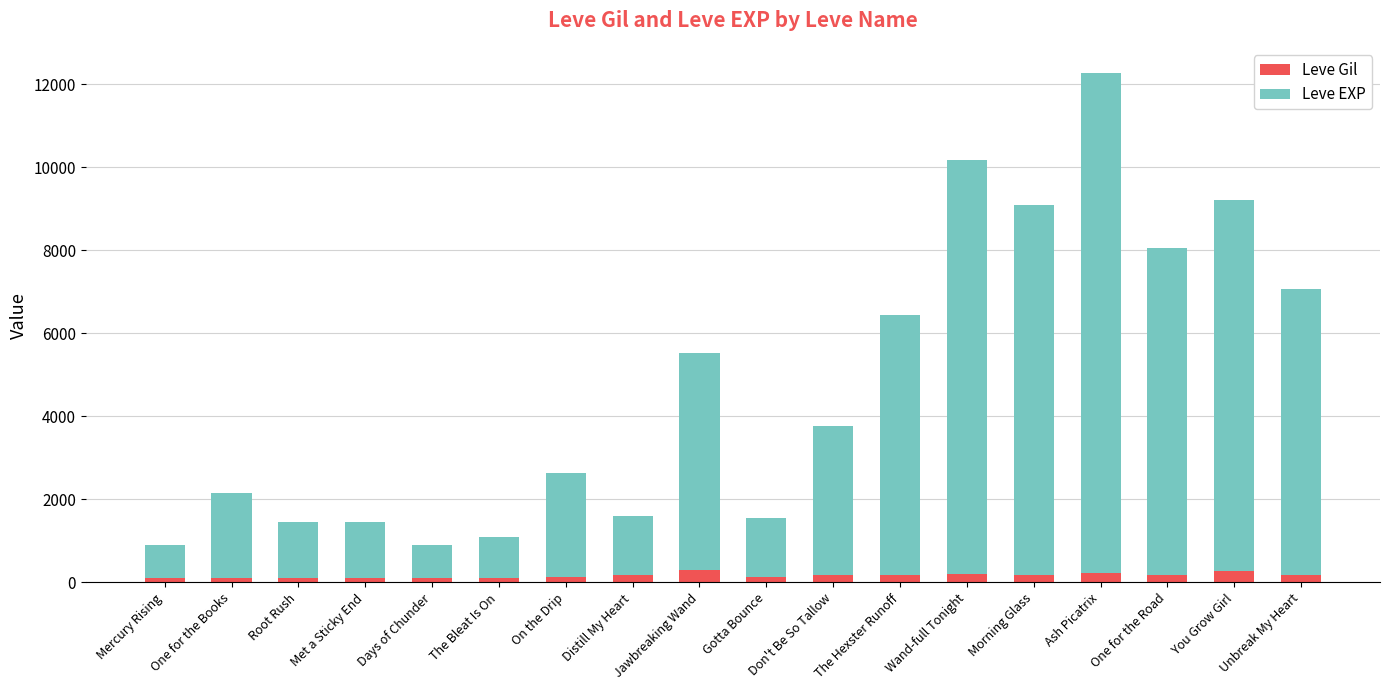

How many categories are shown in the chart?

18